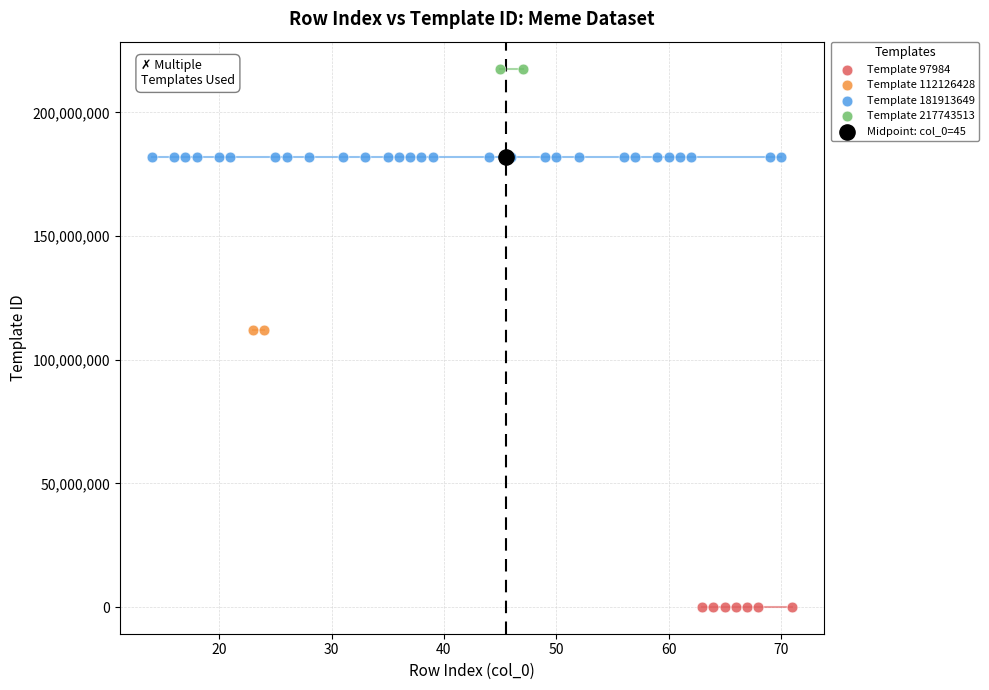

What are all the series names shown in the legend?

Template 97984, Template 112126428, Template 181913649, Template 217743513, Midpoint: col_0=45